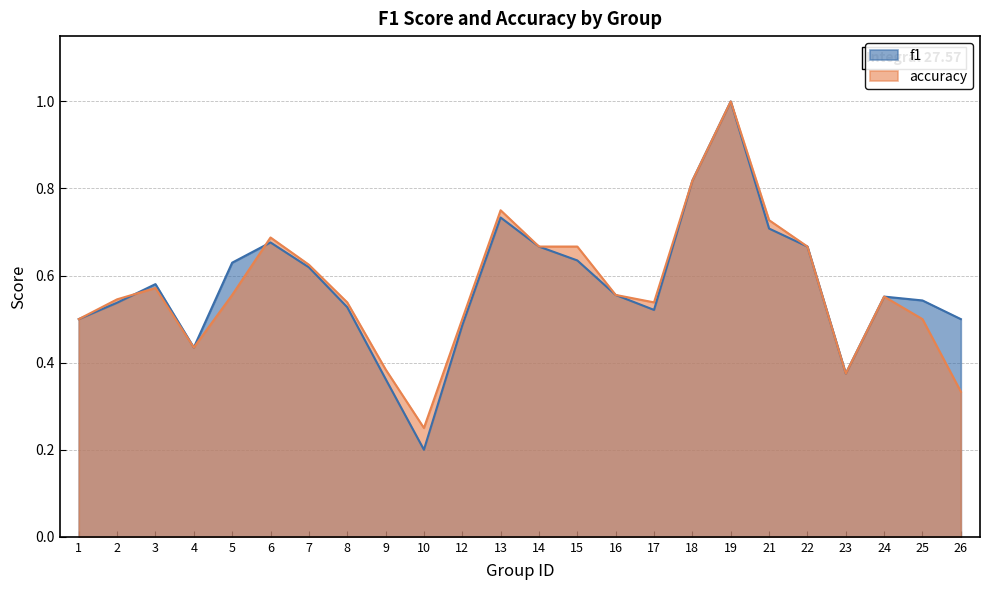

Where do accuracy and f1 first cross each other?

2 and 3